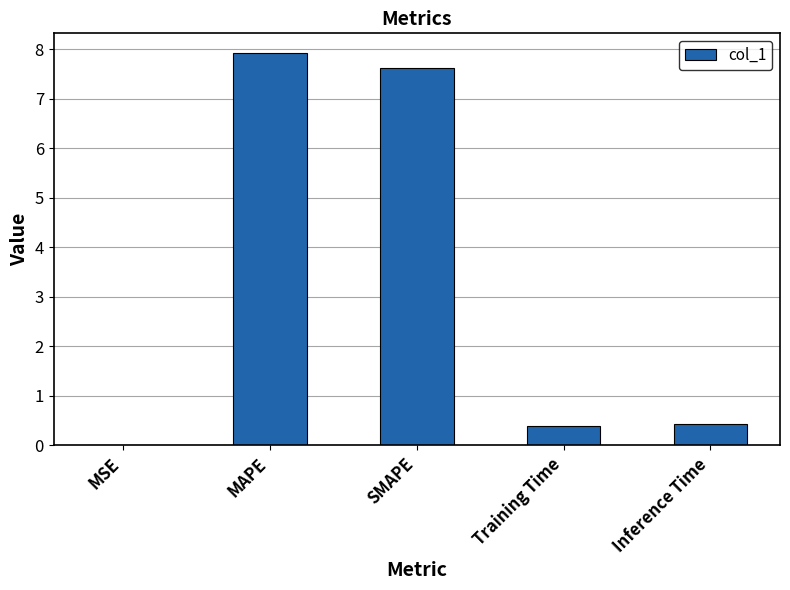

What is the maximum value shown in the chart?

7.9